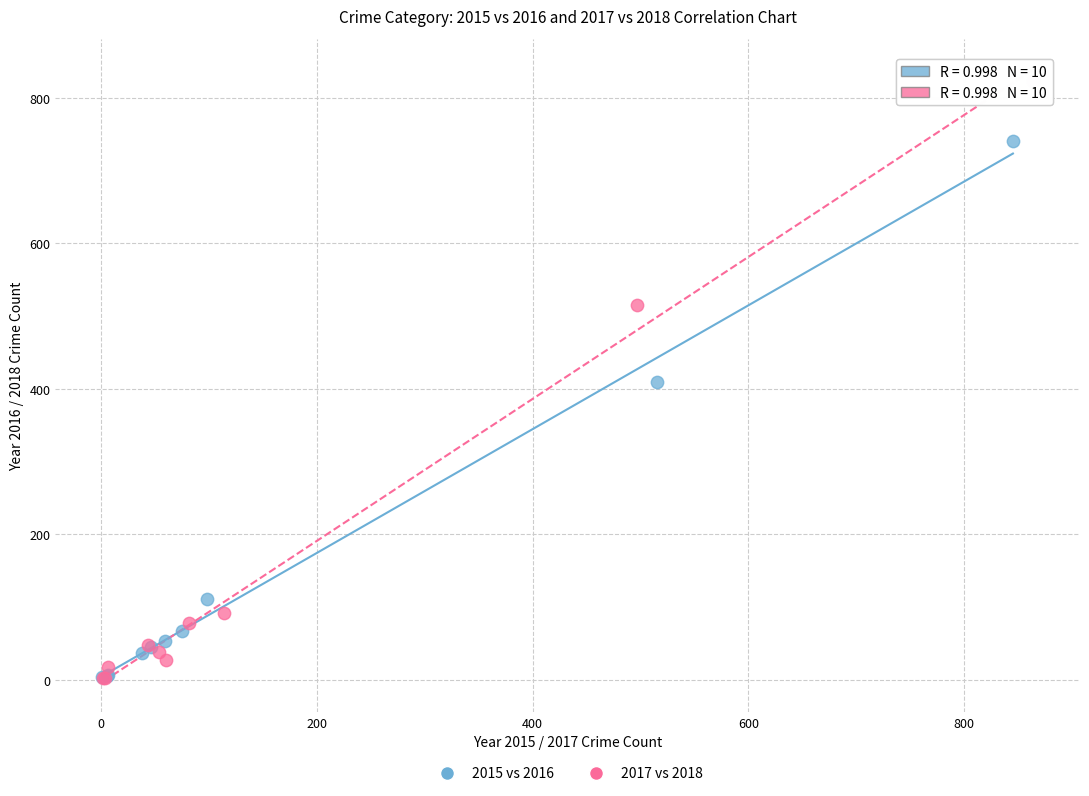

Which series reaches the maximum Y coordinate?

2017 vs 2018